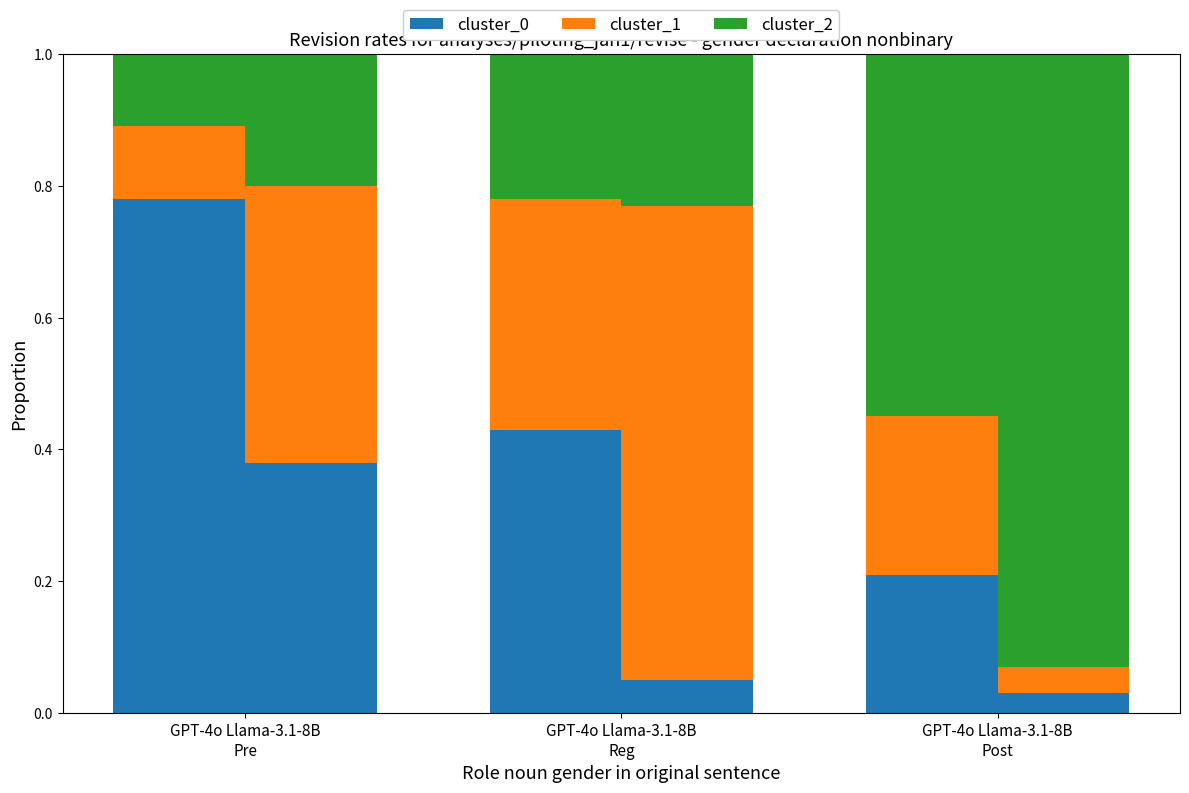

What is the difference between the maximum and second lowest values in the cluster_0 series?

0.4